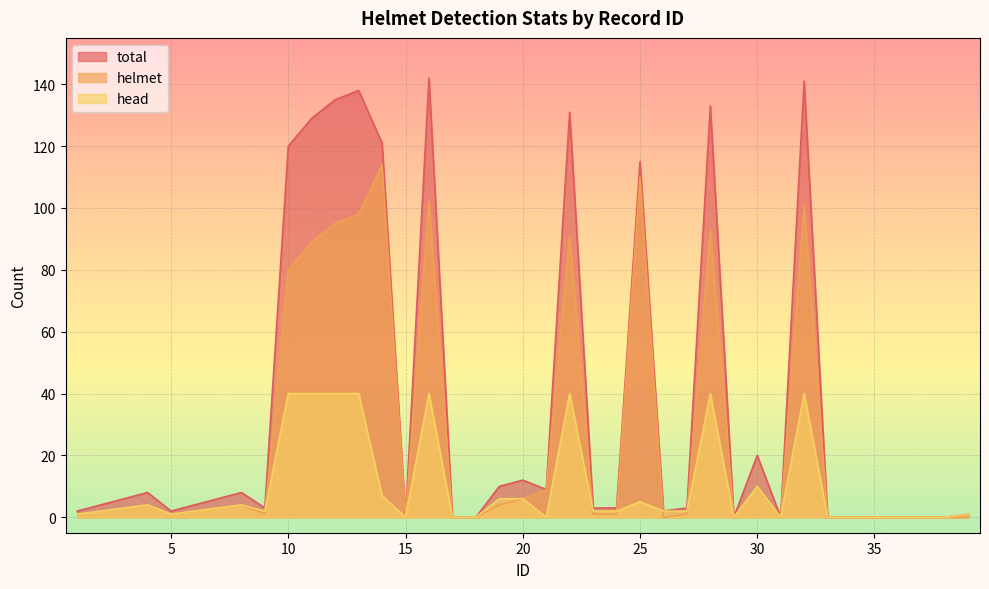

Rank the categories by head value from highest to lowest.

10, 11, 12, 13, 16, 22, 28, 32, 30, 14, 19, 20, 25, 4, 8, 3, 7, 2, 6, 9, 23, 24, 26, 27, 1, 5, 39, 15, 17, 18, 21, 29, 31, 33, 34, 35, 36, 37, 38